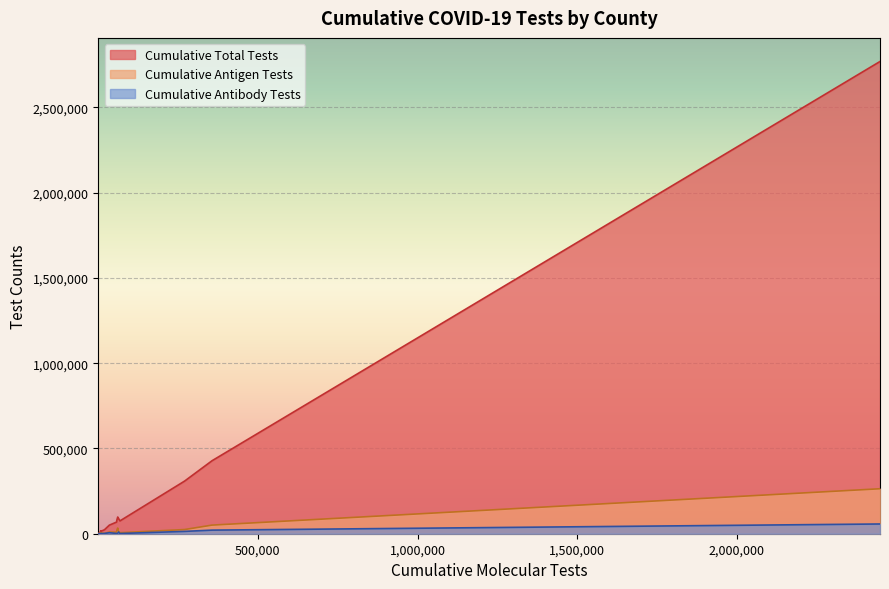

What is the greatest value displayed?

2769150